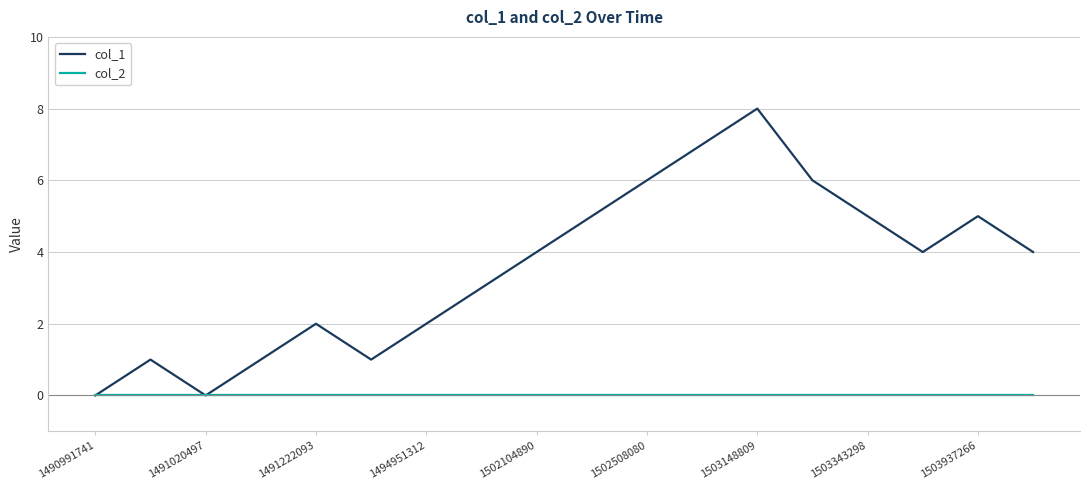

Which series has the largest total across all categories?

col_1